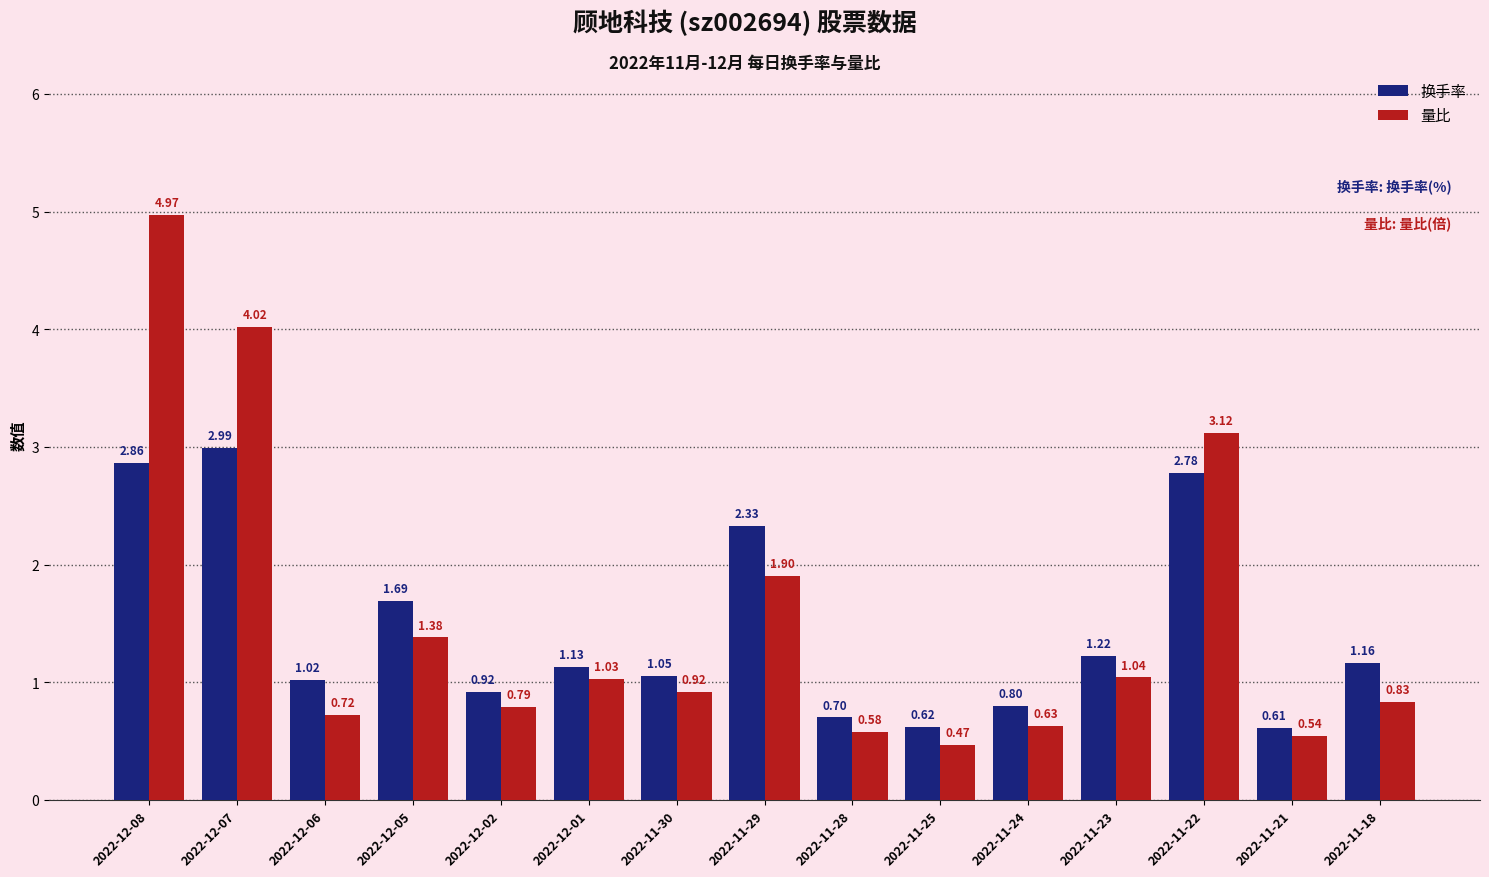

Which series has the largest total across all categories?

量比